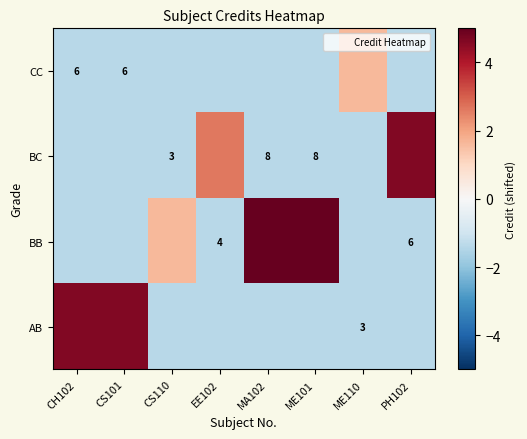

How many data points in CC are above -1?

1